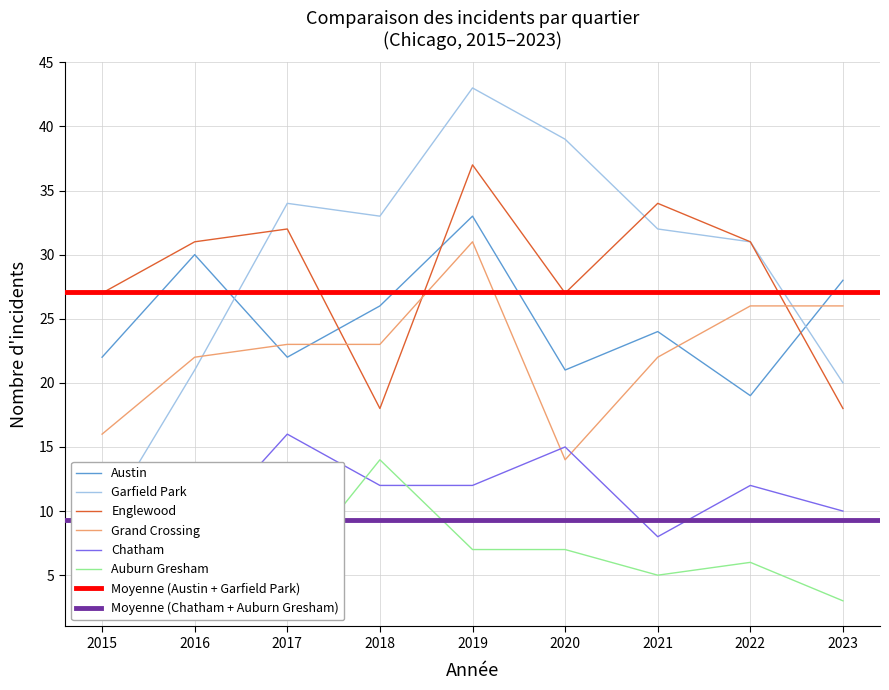

Reading left to right, extract all data points from this chart.

Austin: 2015=22	2016=30	2017=22	2018=26	2019=33	2020=21	2021=24	2022=19	2023=28
Englewood: 2015=27	2016=31	2017=32	2018=18	2019=37	2020=27	2021=34	2022=31	2023=18
Garfield Park: 2015=9	2016=21	2017=34	2018=33	2019=43	2020=39	2021=32	2022=31	2023=20
Grand Crossing: 2015=16	2016=22	2017=23	2018=23	2019=31	2020=14	2021=22	2022=26	2023=26
Chatham: 2015=5	2016=8	2017=16	2018=12	2019=12	2020=15	2021=8	2022=12	2023=10
Auburn Gresham: 2015=13	2016=9	2017=5	2018=14	2019=7	2020=7	2021=5	2022=6	2023=3